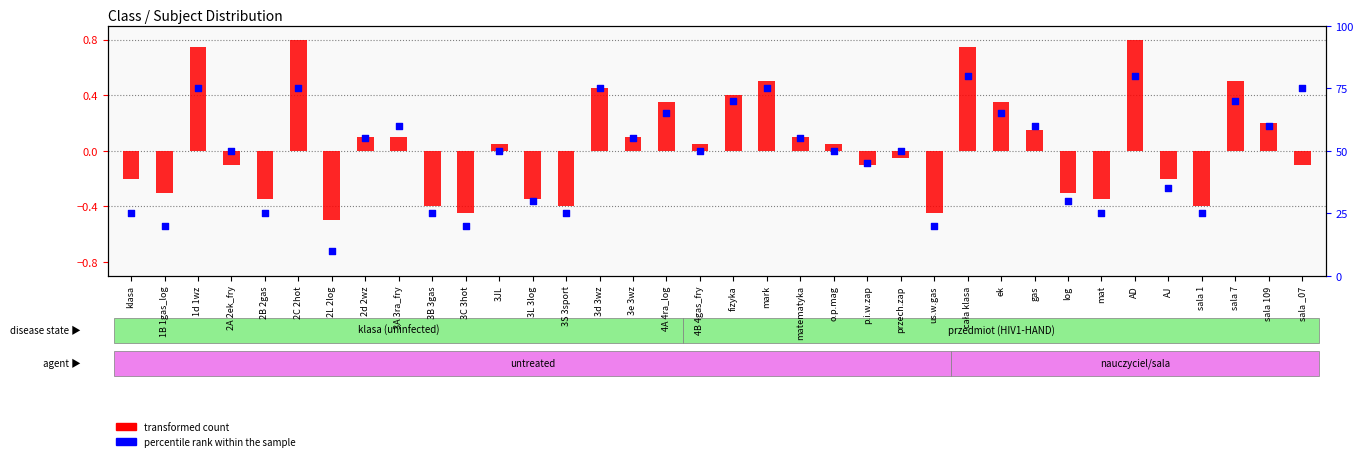

At which category is the sum across all series the highest?

AD